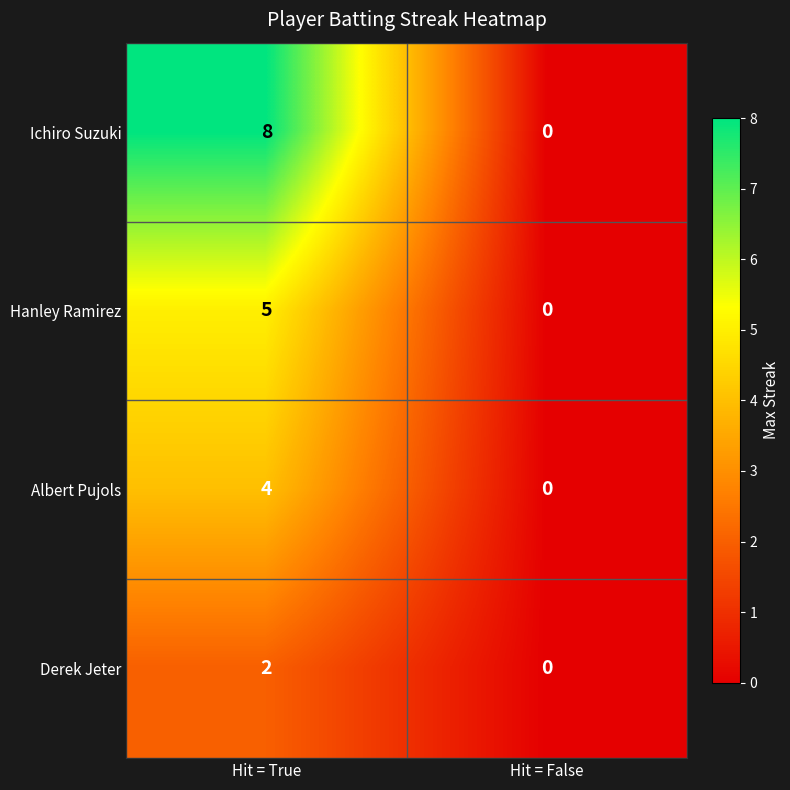

What is the total value across all series at Hit = True?

19